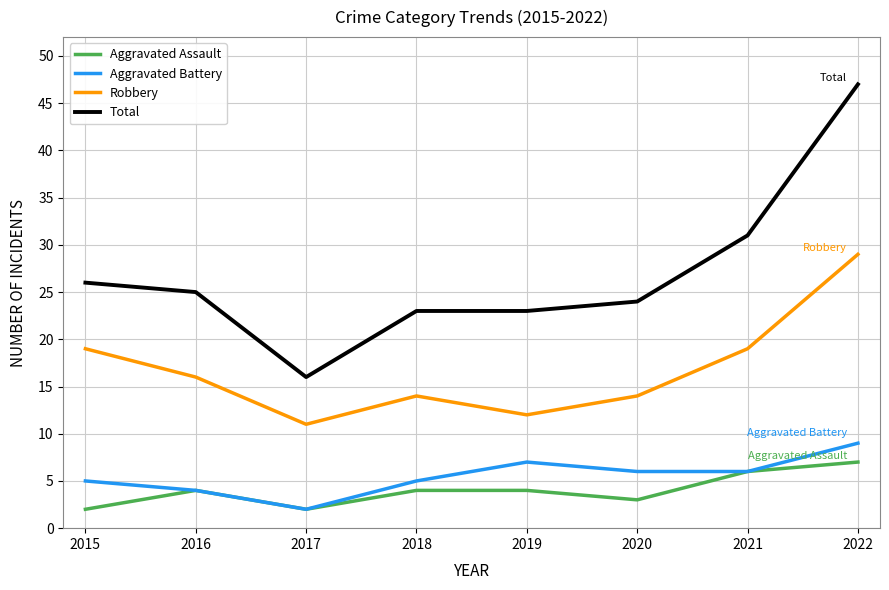

Rank the series at 2019 from highest to lowest value.

Total, Robbery, Aggravated Battery, Aggravated Assault